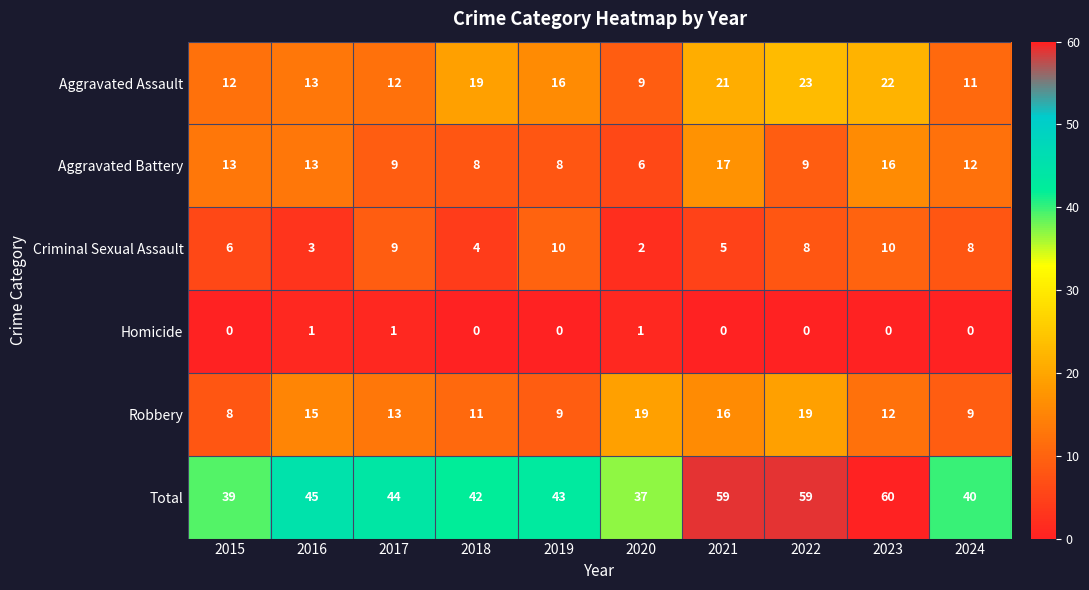

Read the Robbery value at 2017.

13